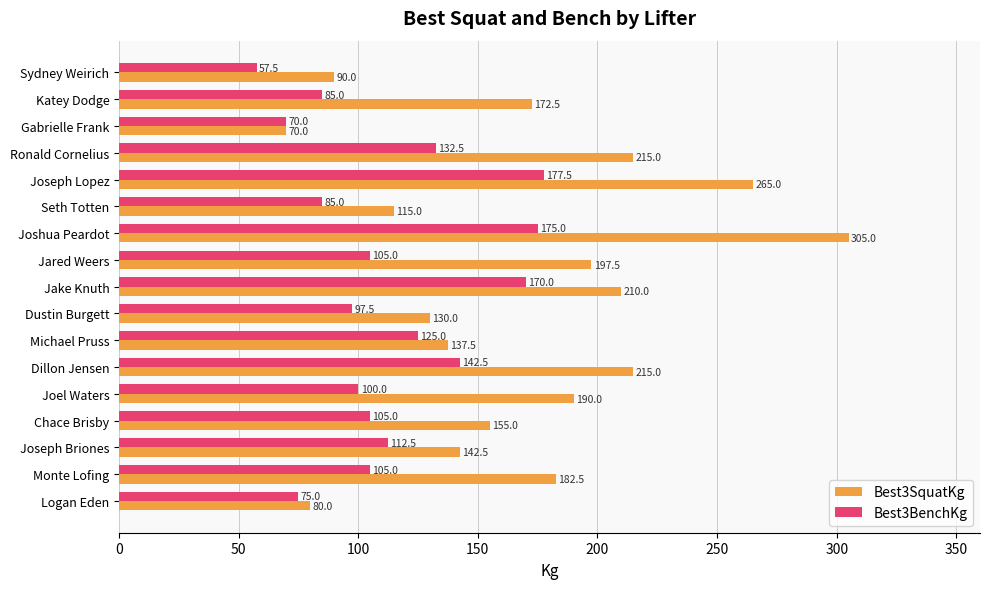

What value does the Best3SquatKg series have at Seth Totten?

115.0